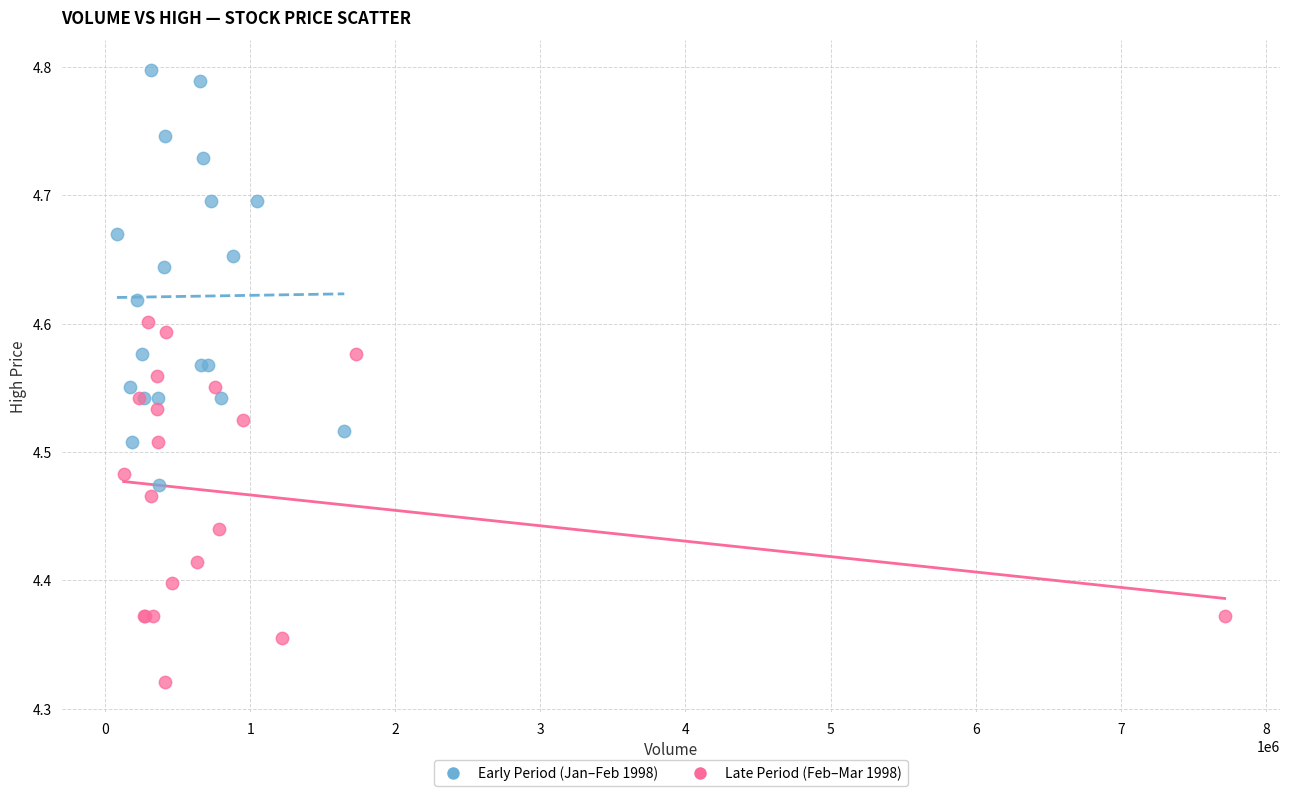

Which series has the widest spread of Y values?

Early Period (Jan–Feb 1998)